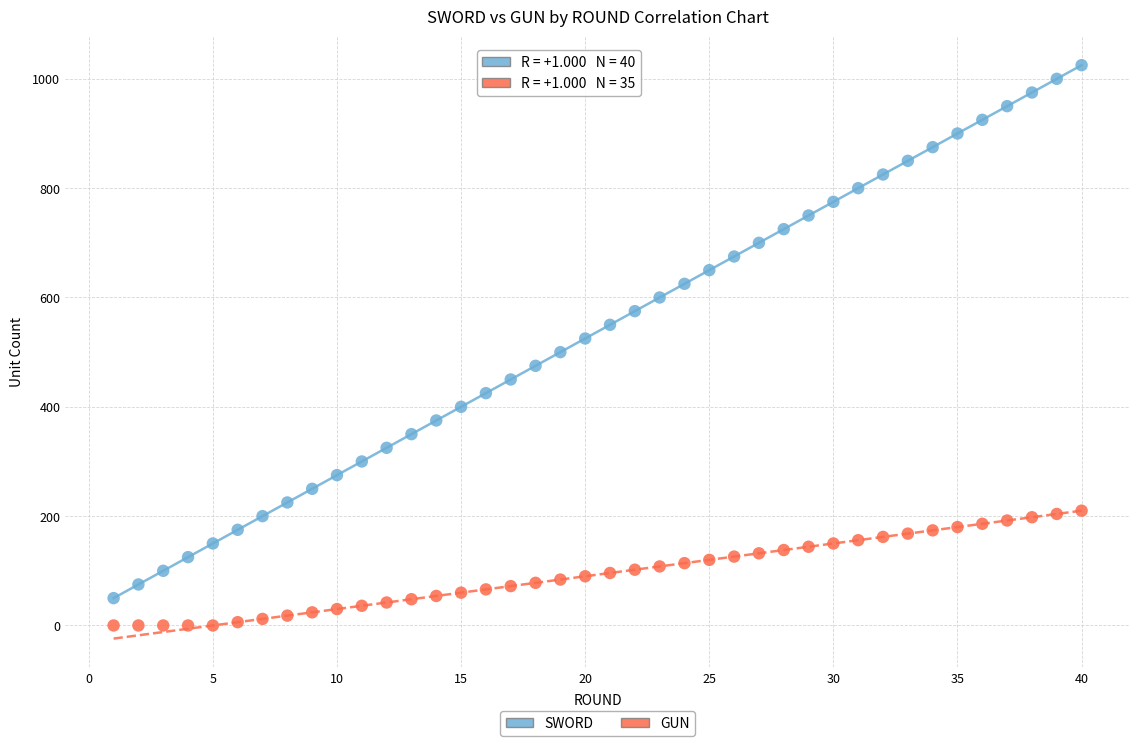

What are all the series names shown in the legend?

SWORD, GUN